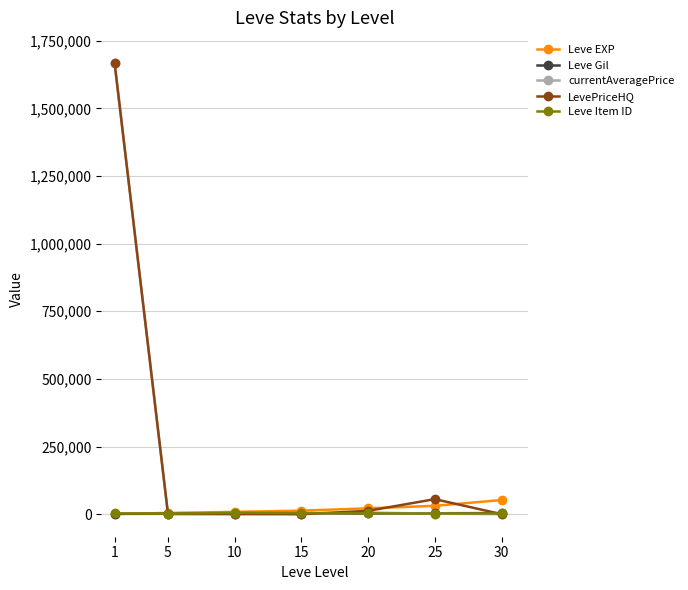

What is the maximum value shown in the chart?

1667000